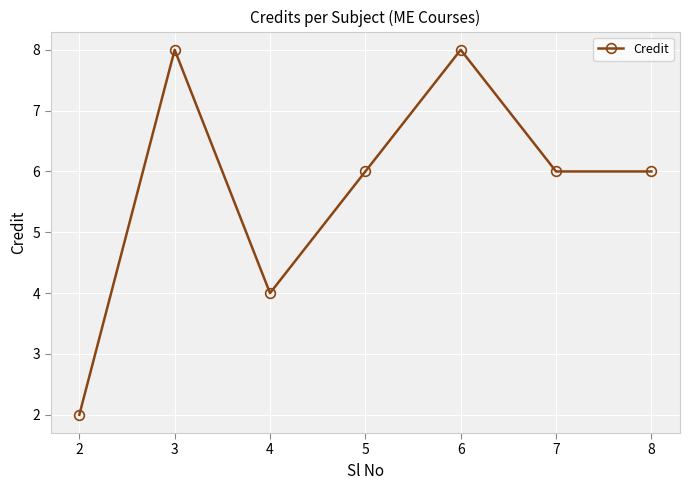

Is it true that the value at 4 is 4?

True